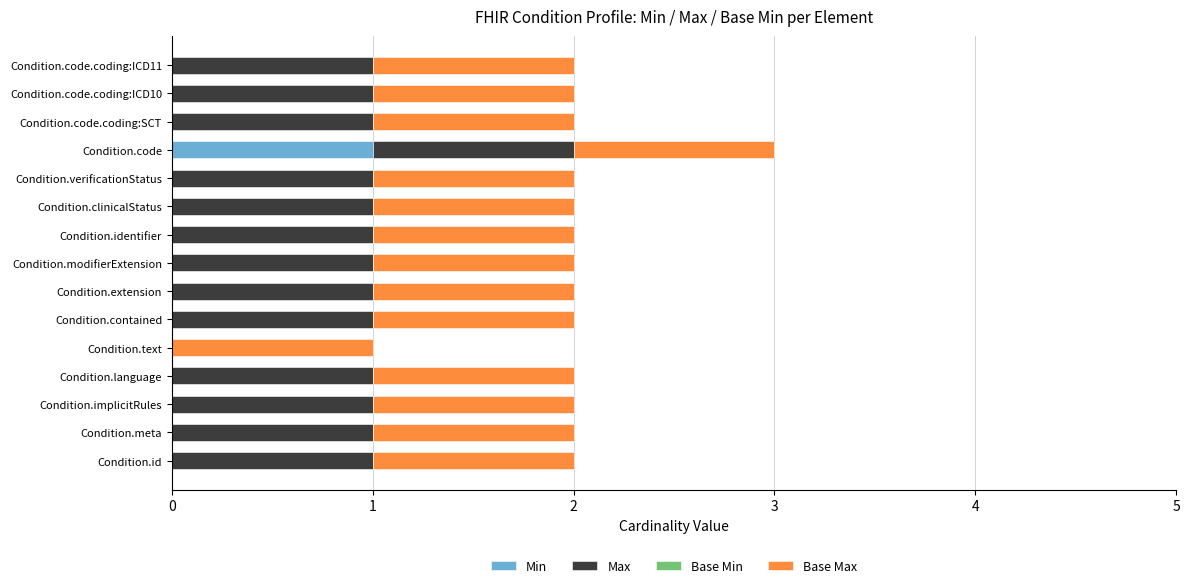

What is the total value across all series at Condition.code?

3